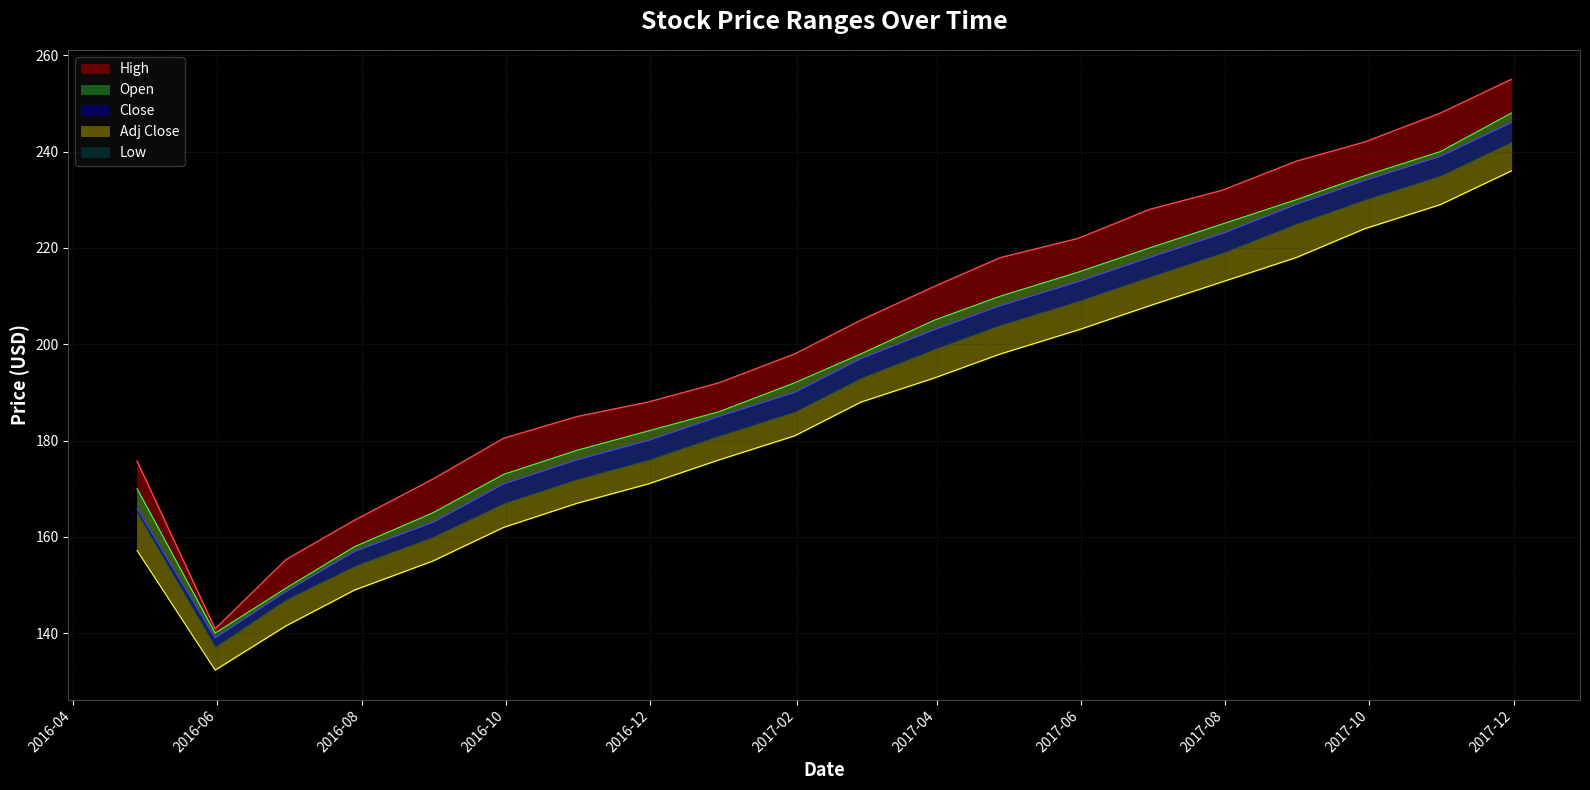

What is the average value of the High series?

202.6